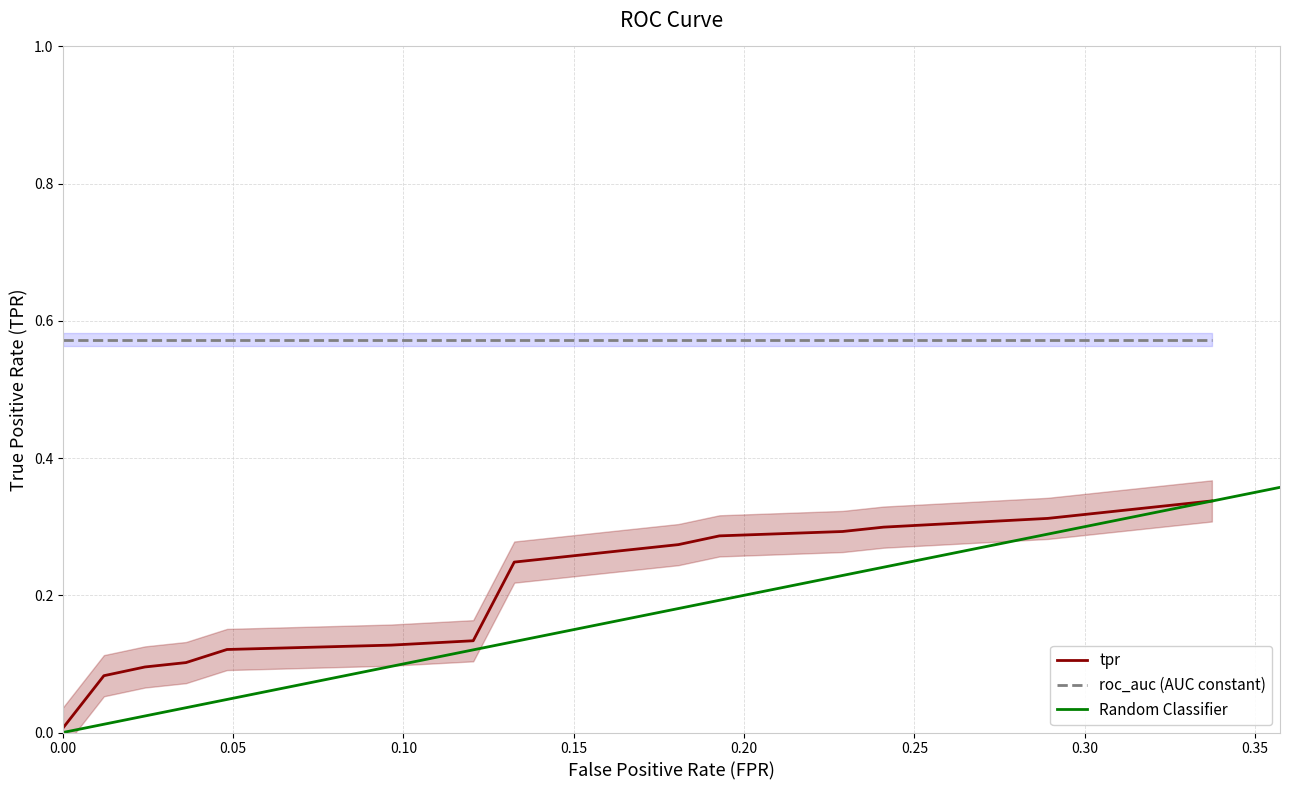

Is the value of fpr at 5 greater than the value of tpr at 13?

No